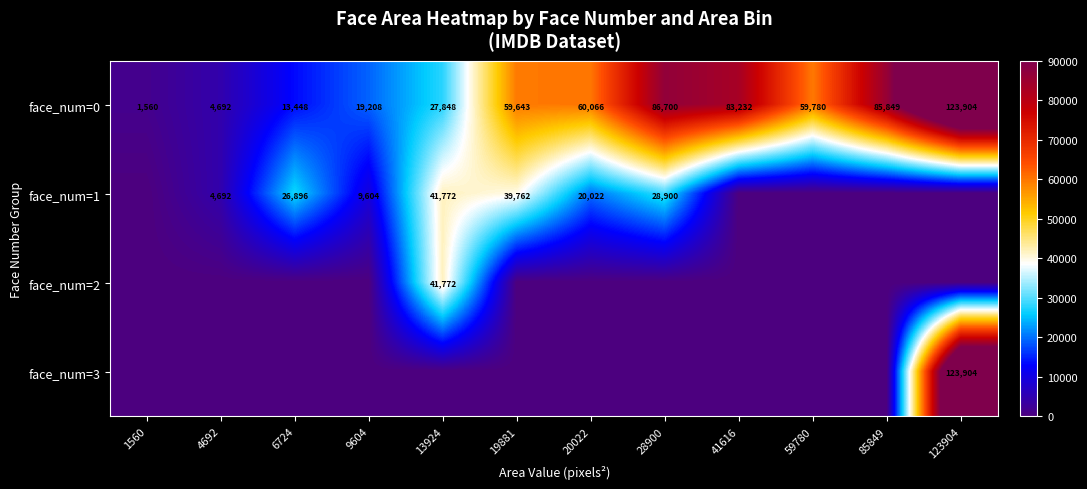

Rank the categories by face_num=0 value from highest to lowest.

123904, 28900, 85849, 41616, 20022, 59780, 19881, 13924, 9604, 6724, 4692, 1560